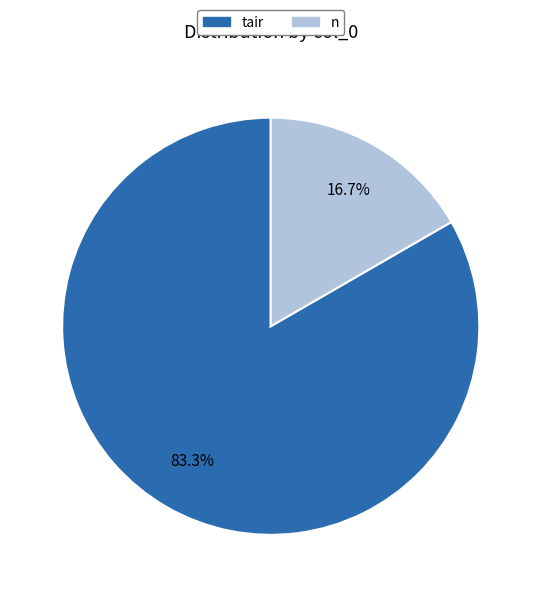

Is there a majority slice in this chart?

Yes